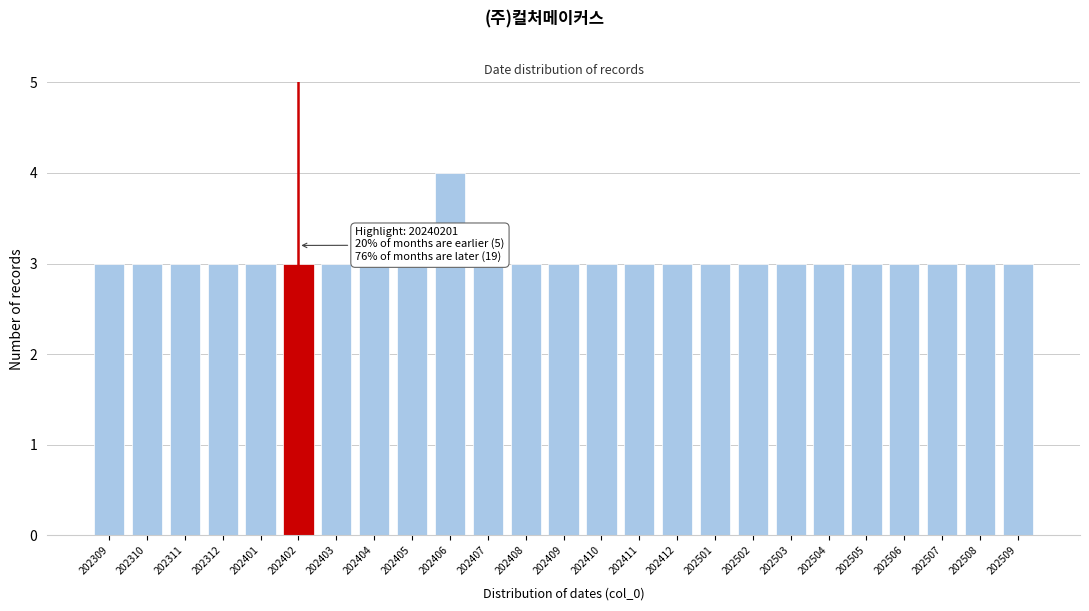

Reading right to left, transcribe all the data shown in this chart.

3	3	3	3	3	3	3	3	3	3	3	3	3	3	3	4	3	3	3	3	3	3	3	3	3